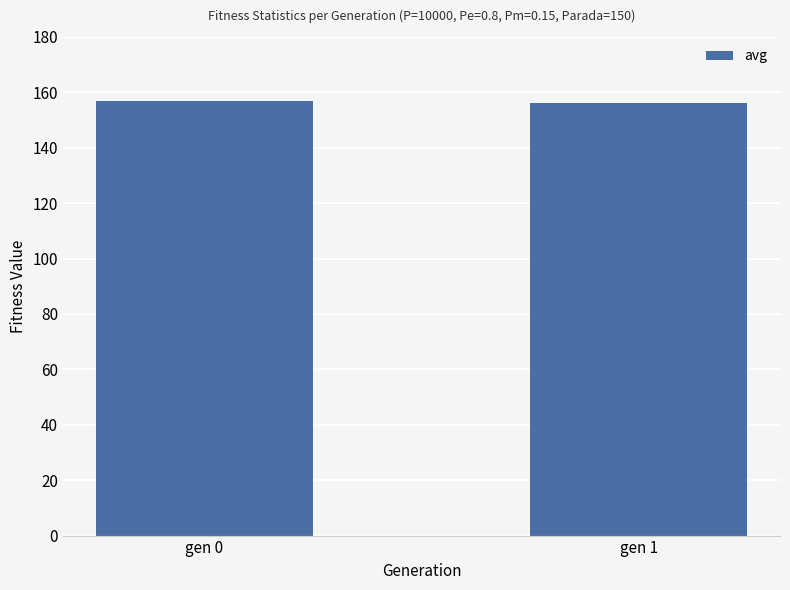

True or false: the data shows 156.8 at gen 0.

True